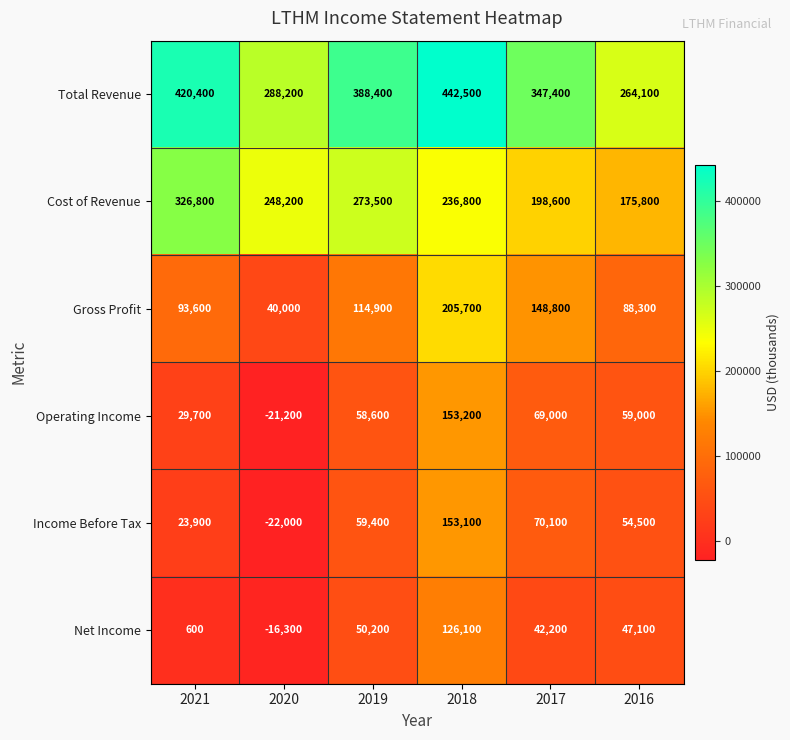

Where does the Net Income series first go above 47100?

2019